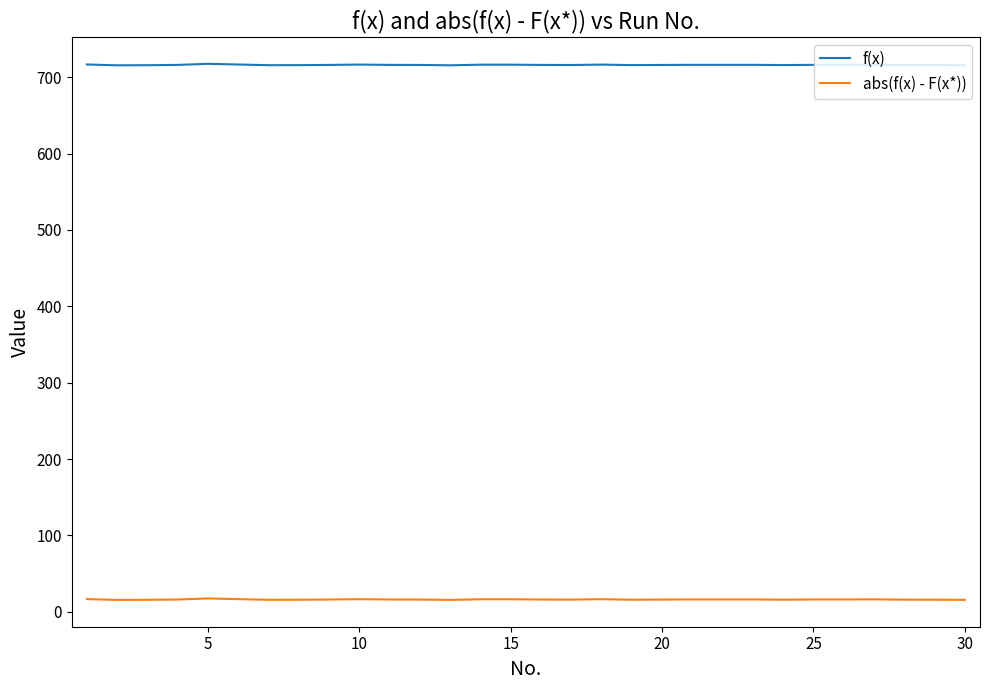

Does the chart display data point markers on the line(s)?

No